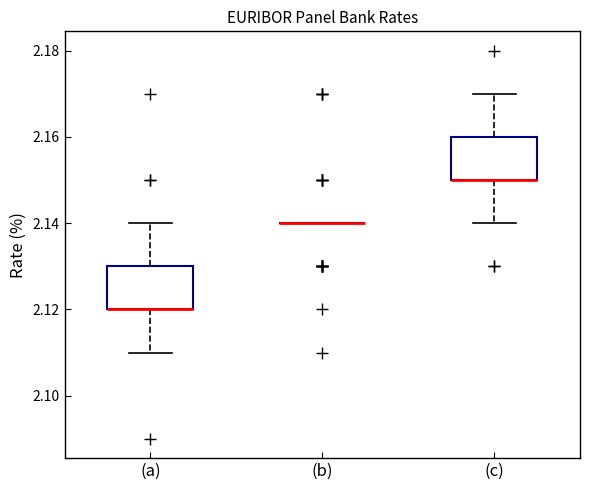

Reading left to right, transcribe this box plot: for each box, give where its median line is, the range the box spans, and where its two whiskers end, as read against the y-axis. The values are not printed on the chart, so give them approximately, as read against the axis.

(a): median 2.12 (drawn on the box's lower edge), box 2.12 to 2.13, whiskers 2.11 to 2.14
(b): box collapsed to a line at 2.14, whiskers 2.14 to 2.14
(c): median 2.15 (drawn on the box's lower edge), box 2.15 to 2.16, whiskers 2.14 to 2.17